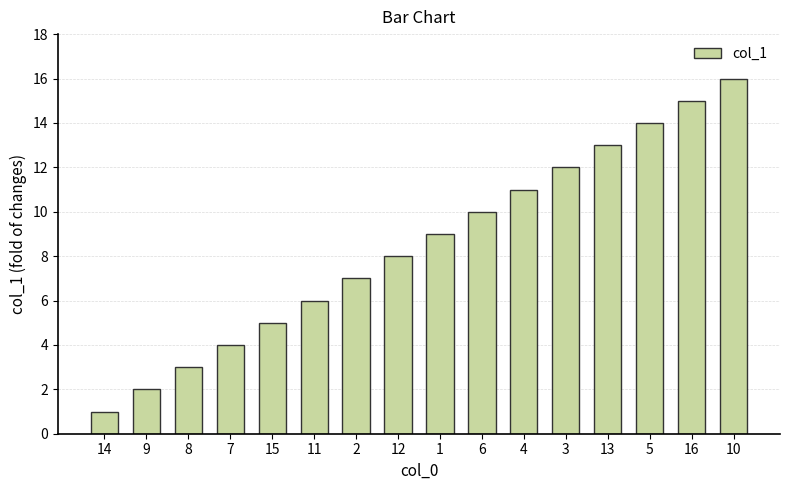

How many data points does each series have?

16